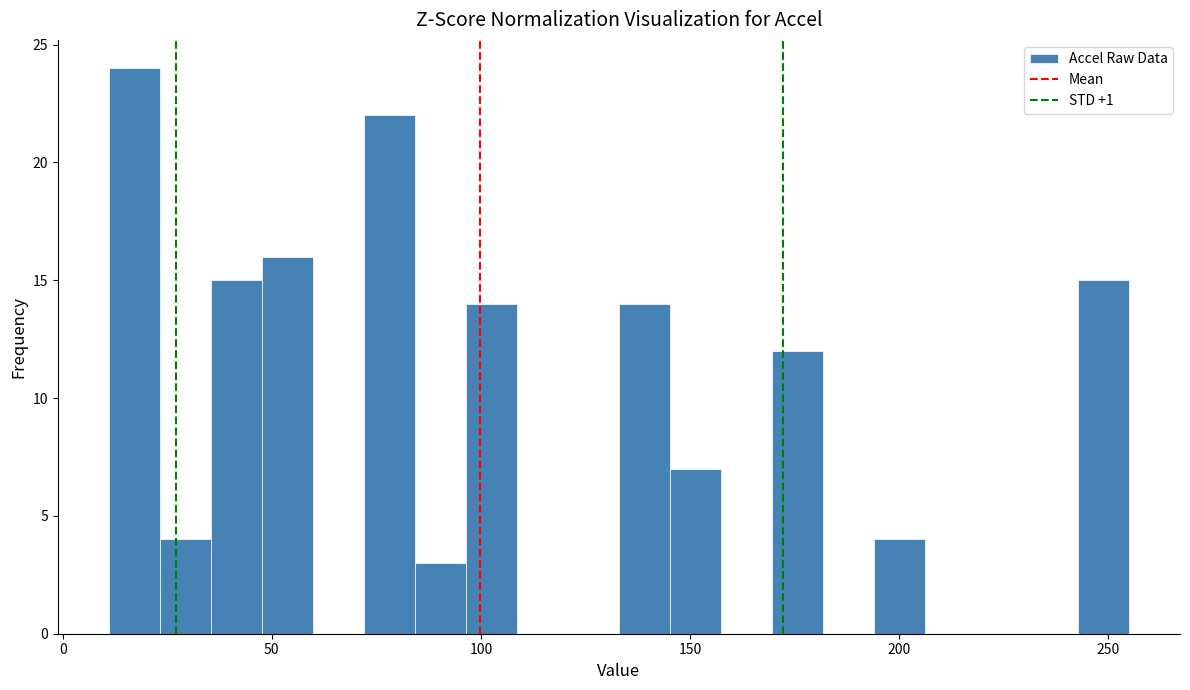

Around what value on the x-axis is the tallest bar? Give the approximate position of its centre, as read against the axis.

15